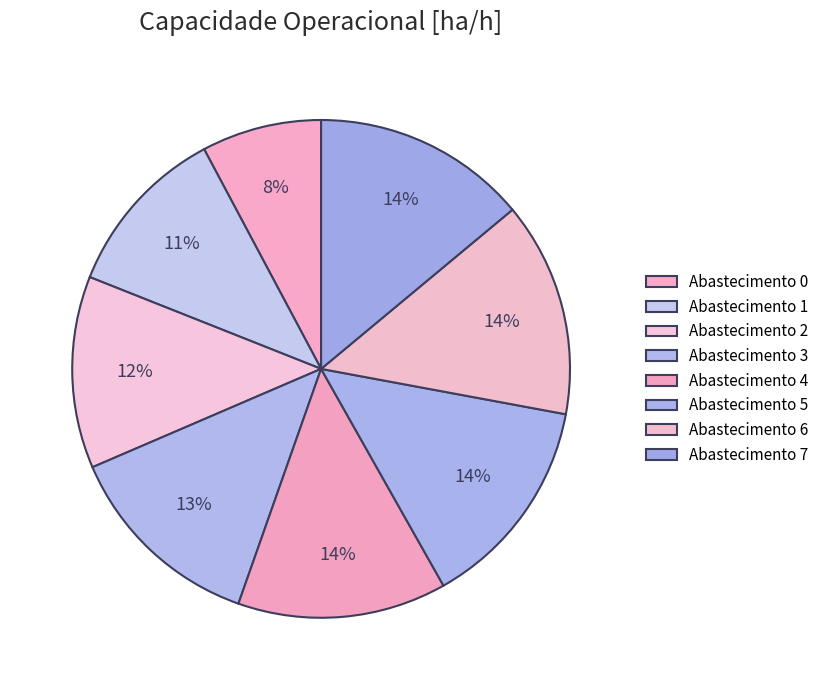

Count the number of slices in the pie.

8